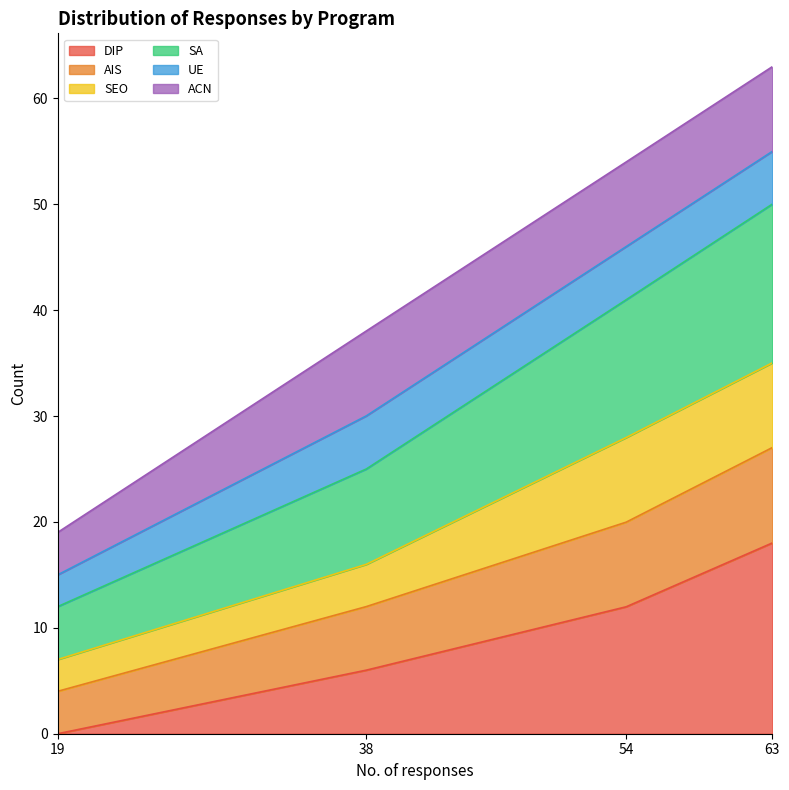

Which category has the highest value in the DIP series?

63